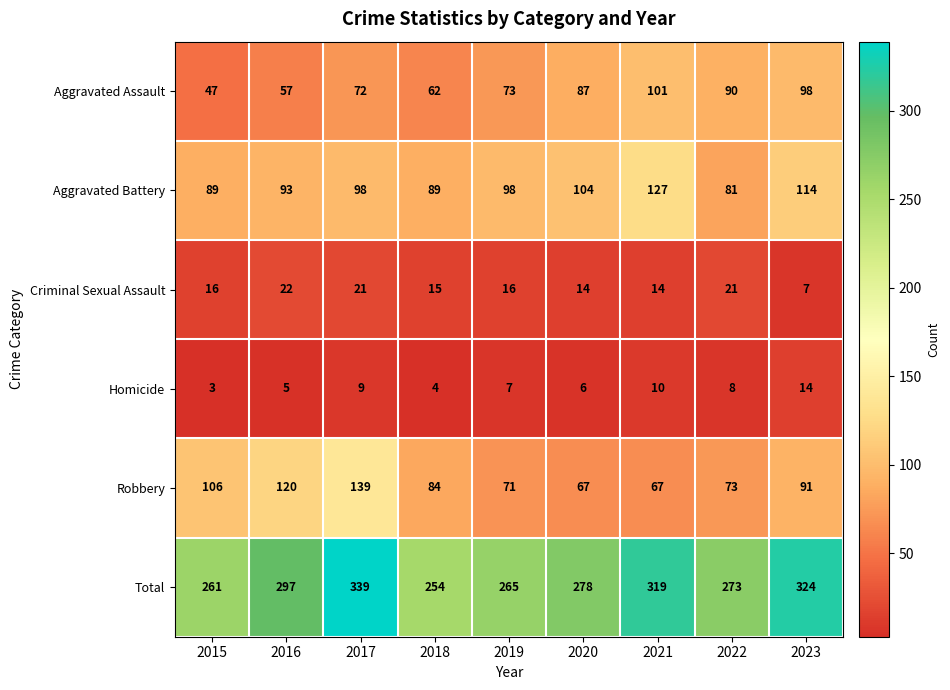

The value of Criminal Sexual Assault at 2016 is 22. True or false?

True